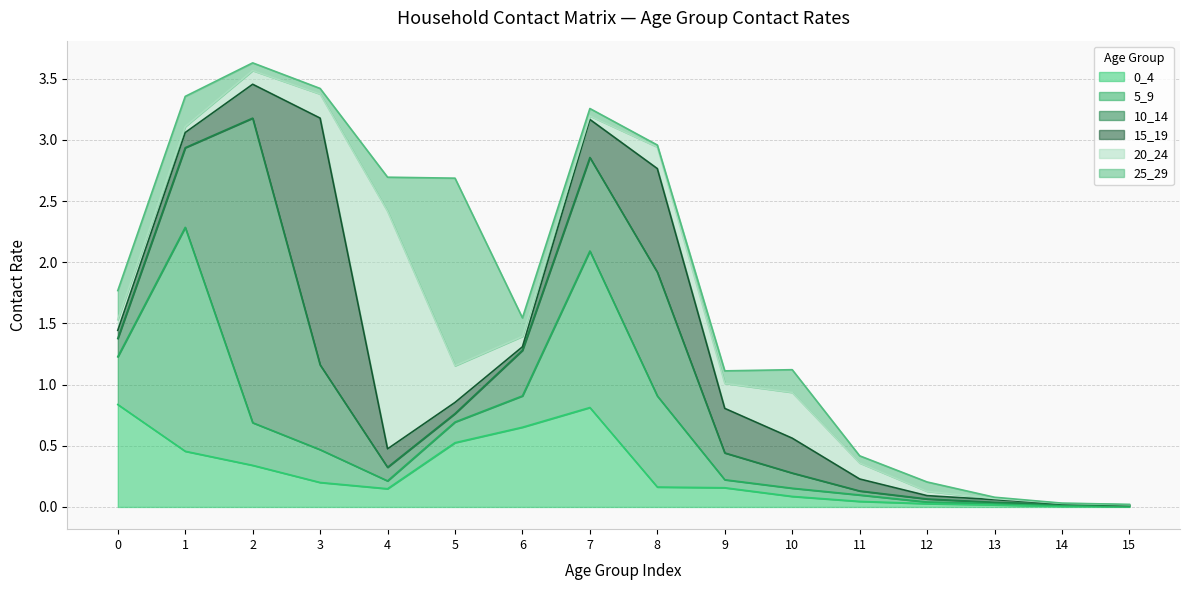

What is the difference between the highest and lowest values at 7?

1.3